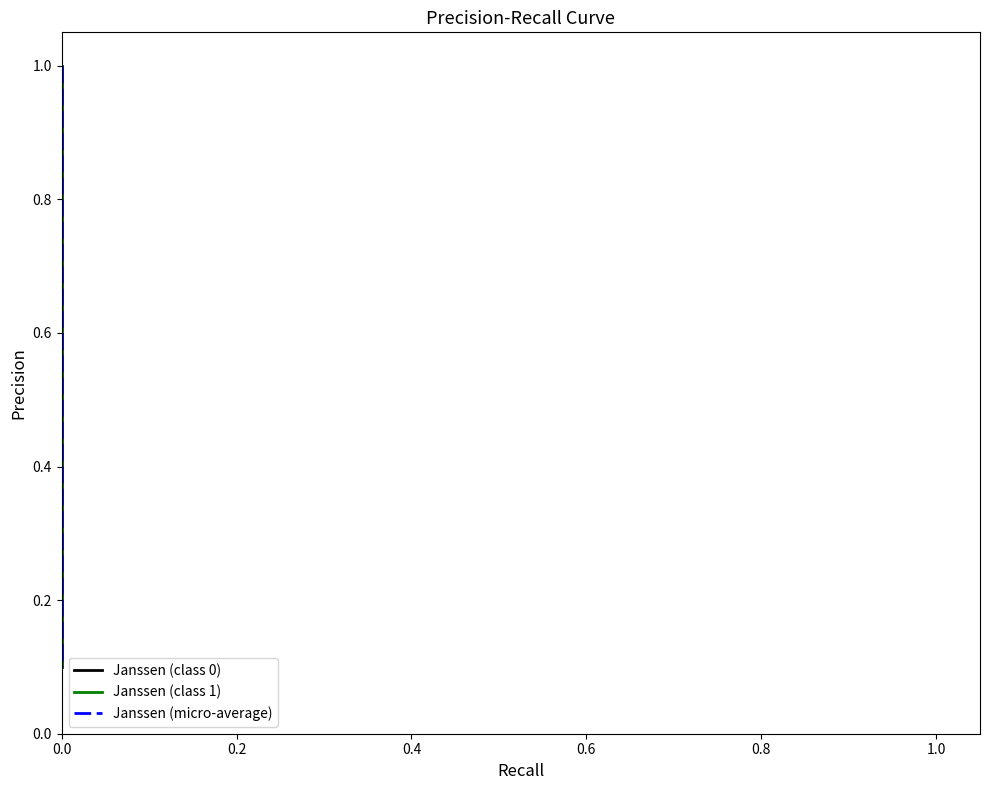

Rank the series by their maximum value, from highest to lowest.

Janssen (class 0), Janssen (class 1), Janssen (micro-average)